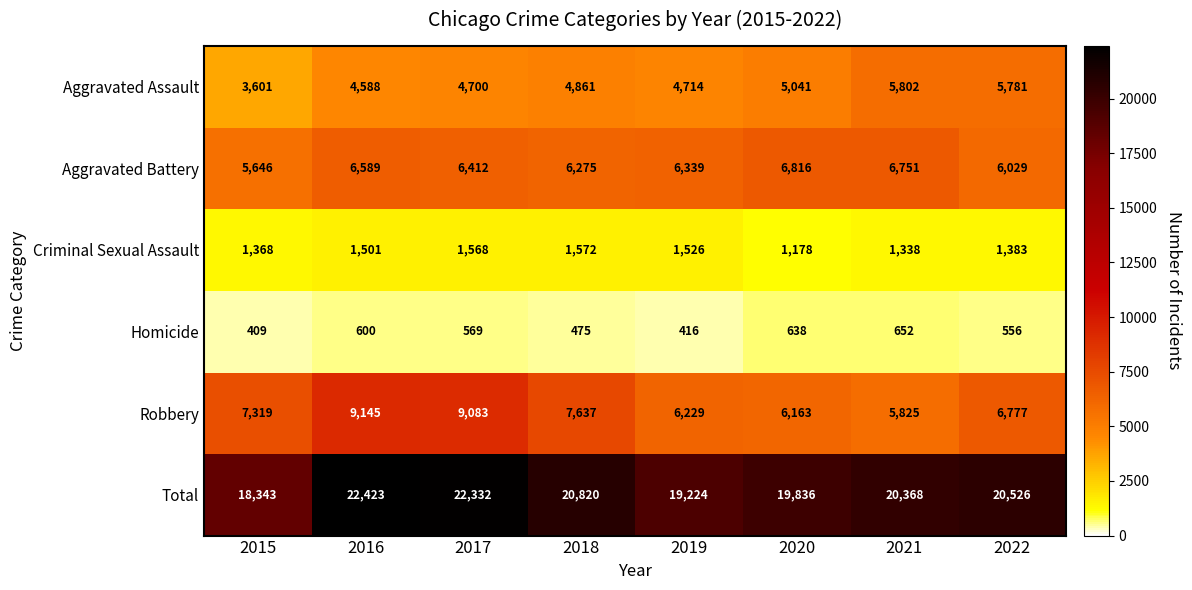

What value does the Robbery series have at 2018, to the nearest 50?

7650